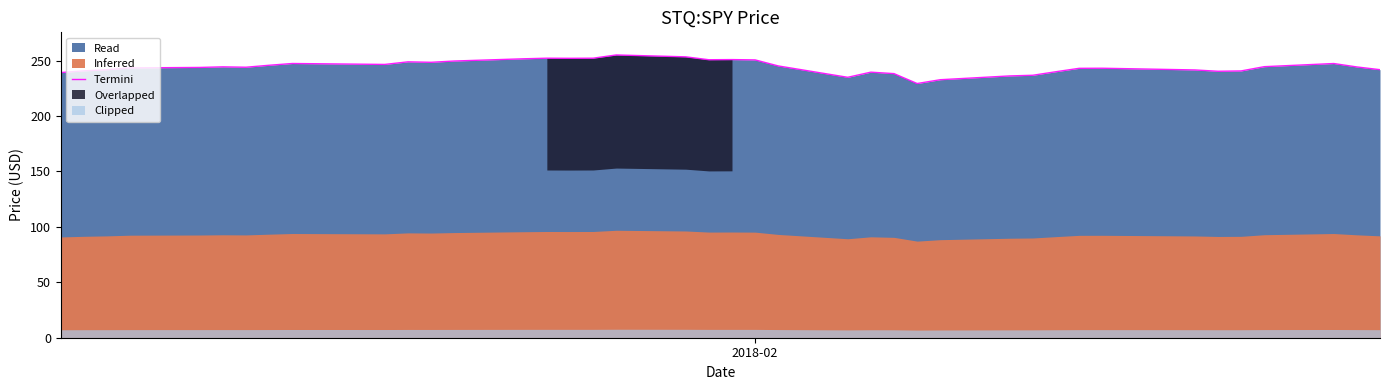

What is the maximum value for Termini?

255.1